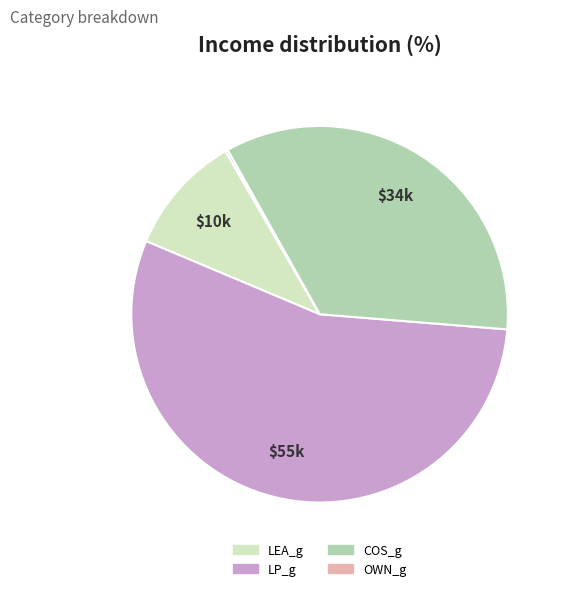

True or false: COS_g accounts for 23% of the total.

False